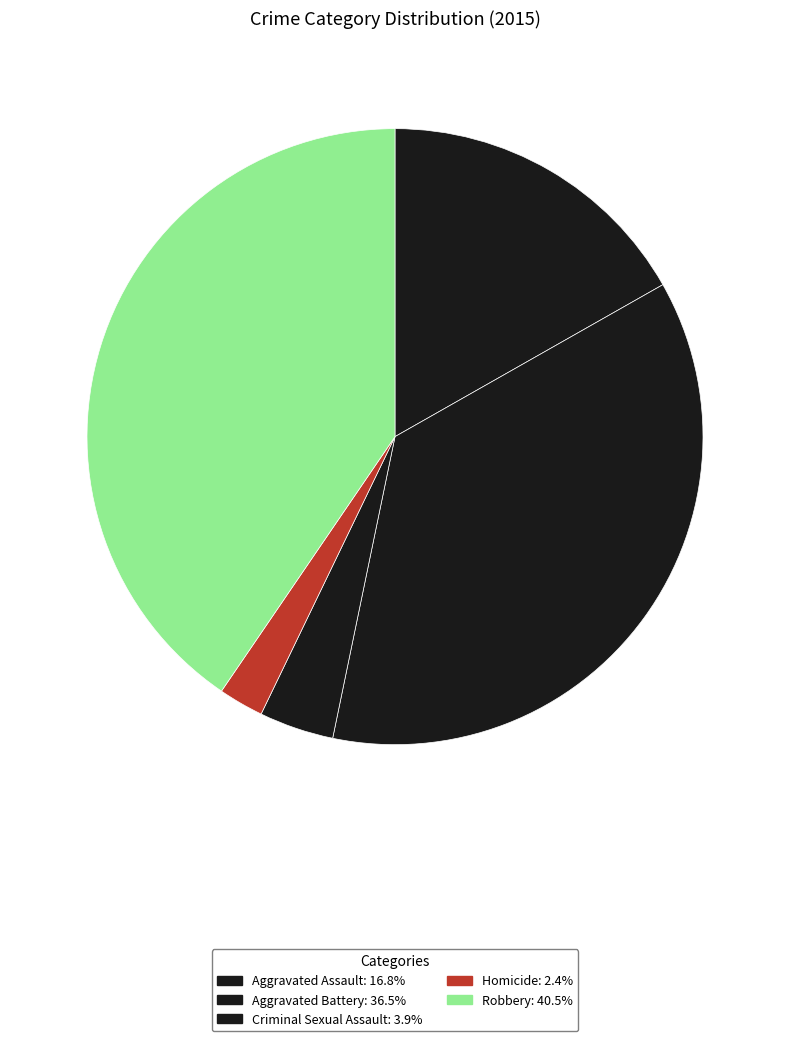

Rank the categories by value from highest to lowest.

Robbery, Aggravated Battery, Aggravated Assault, Criminal Sexual Assault, Homicide